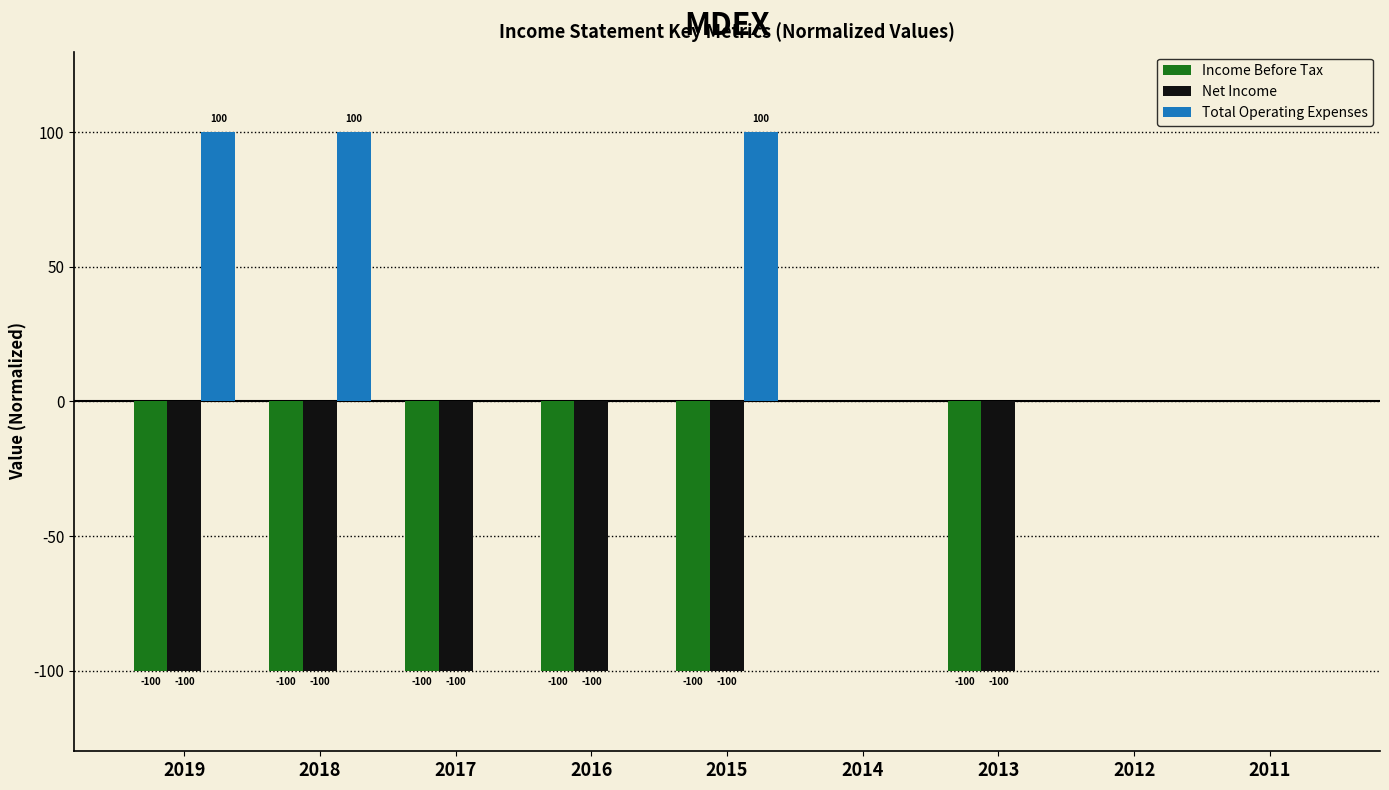

Is it true that Net Income equals -100 at 2015?

True